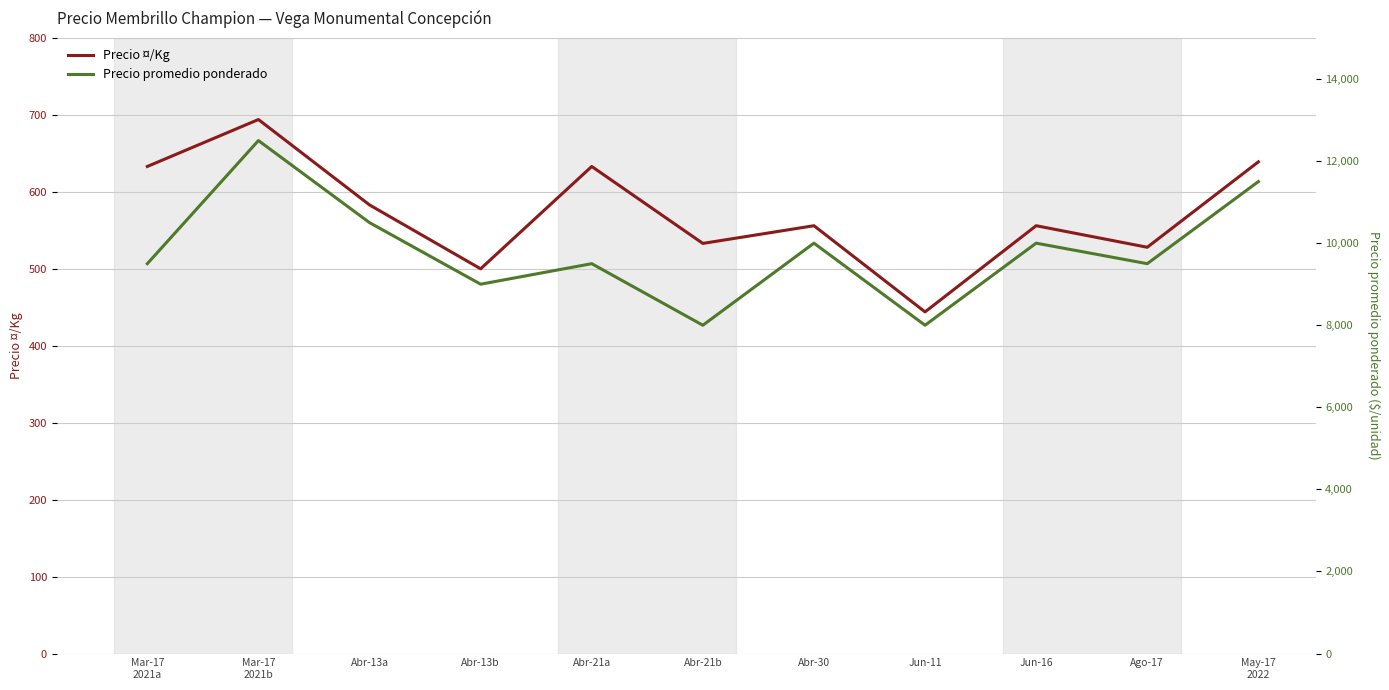

In Precio promedio ponderado, how many points are higher than both neighbors (excluding endpoints)?

4